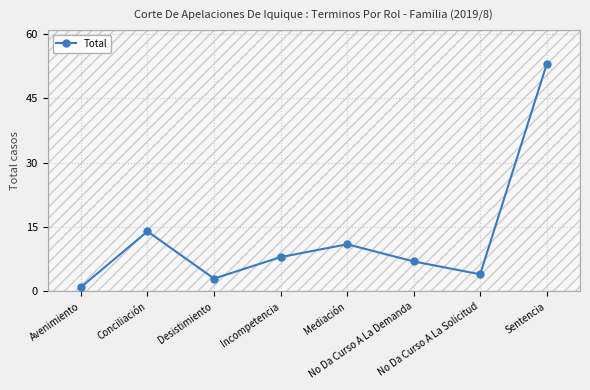

Which label corresponds to the smallest value in the chart?

Avenimiento